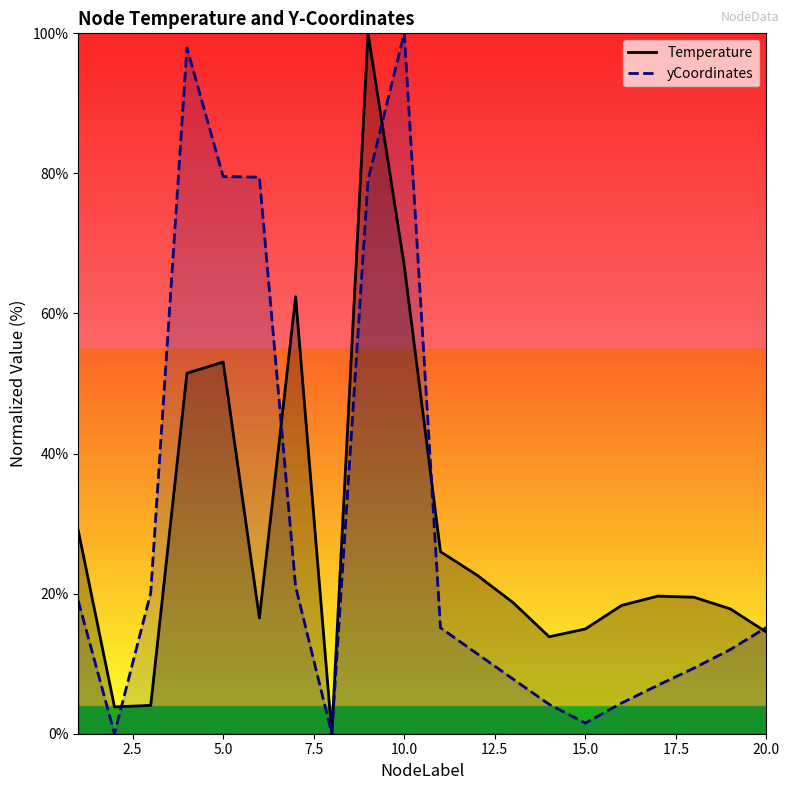

What is the spread (max minus min) of values at 10.0?

33.1